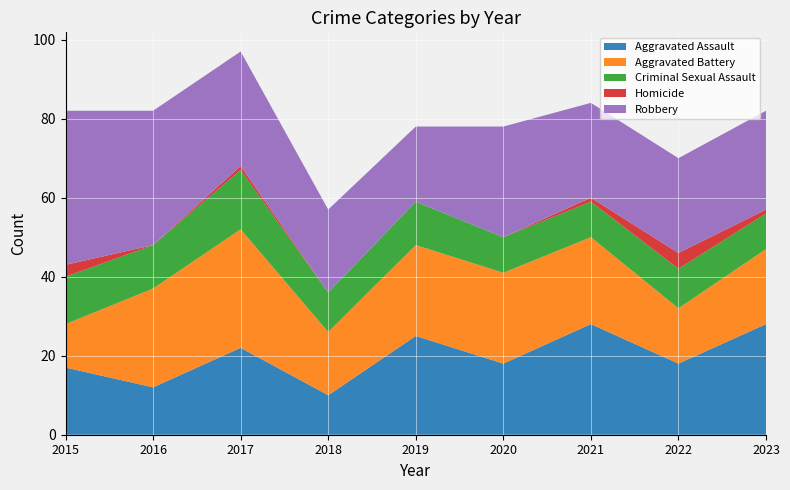

Reading right to left, transcribe all the data shown in this chart.

Aggravated Assault: 28	18	28	18	25	10	22	12	17
Aggravated Battery: 19	14	22	23	23	16	30	25	11
Criminal Sexual Assault: 9	10	9	9	11	10	15	11	12
Homicide: 1	4	1	0	0	0	1	0	3
Robbery: 25	24	24	28	19	21	29	34	39